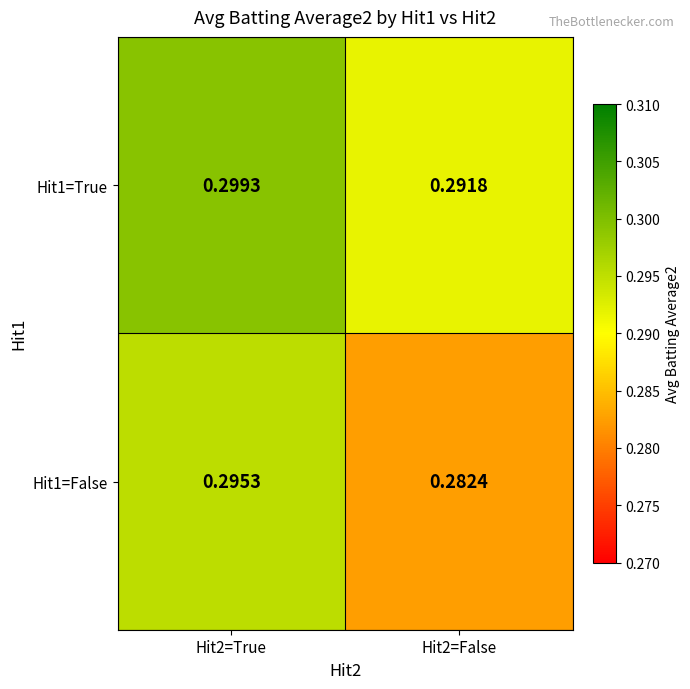

Is the value of Hit1=False at Hit2=True greater than the value of Hit1=True at Hit2=False?

Yes